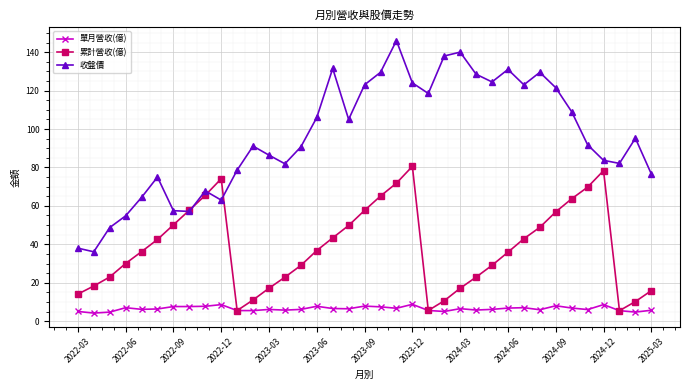

Rank the series by their average value, from lowest to highest.

單月營收(億), 累計營收(億), 收盤價